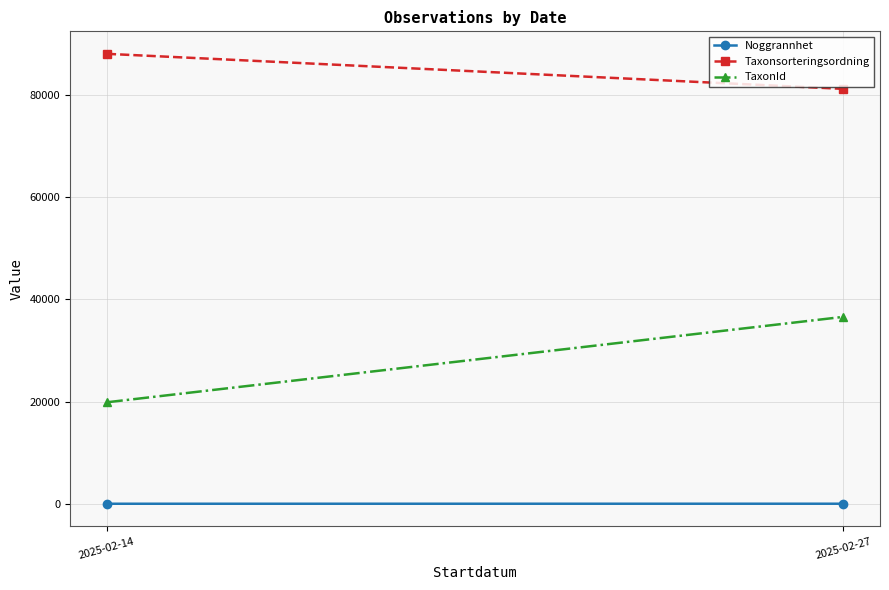

Between 2025-02-14 and 2025-02-27, which series saw the biggest shift?

TaxonId